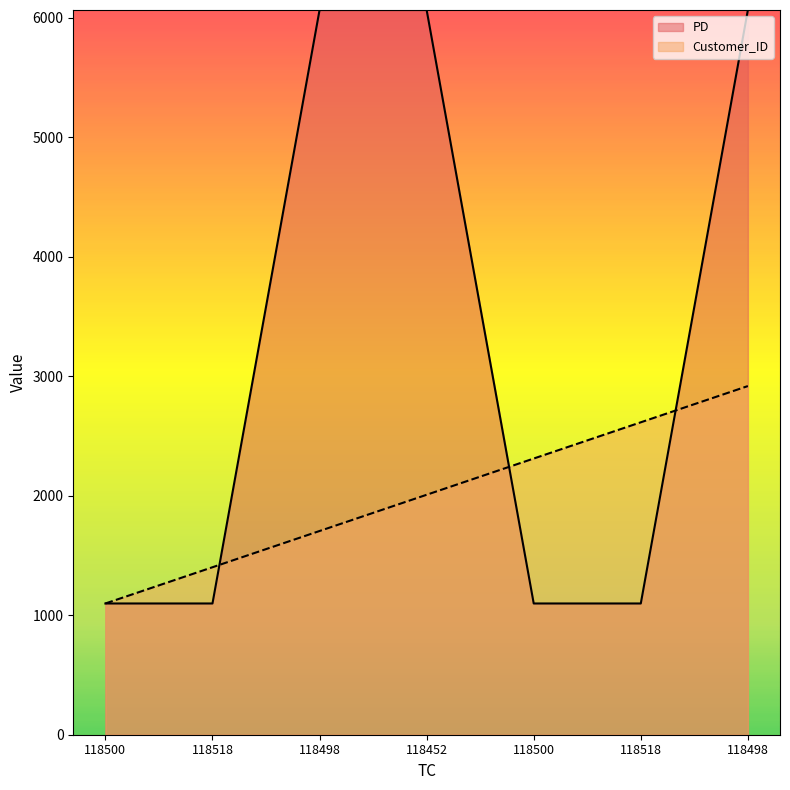

What is the minimum value for Customer_ID?

1098.0